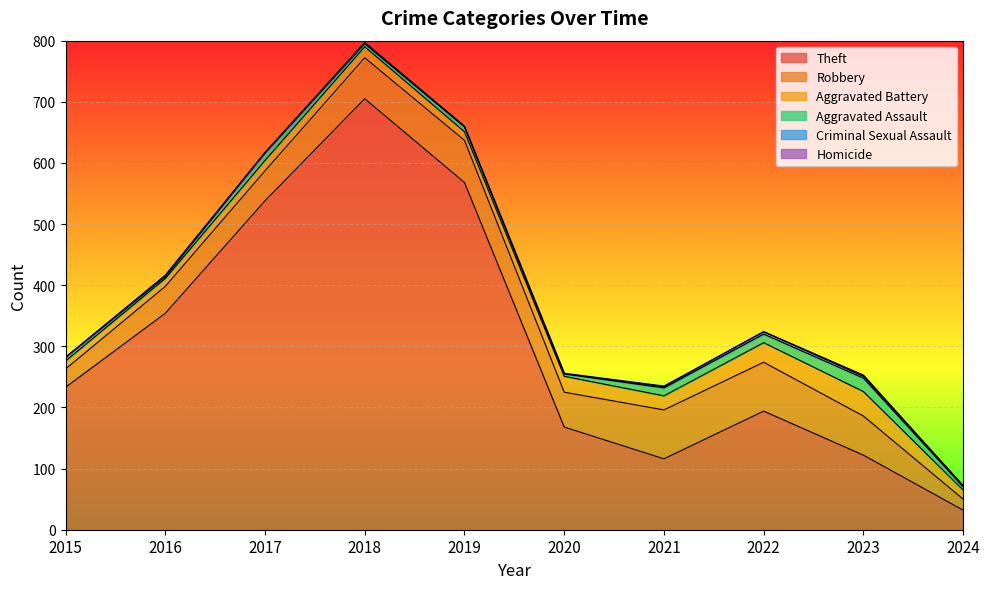

Is it true that Homicide equals 0 at 2016?

True